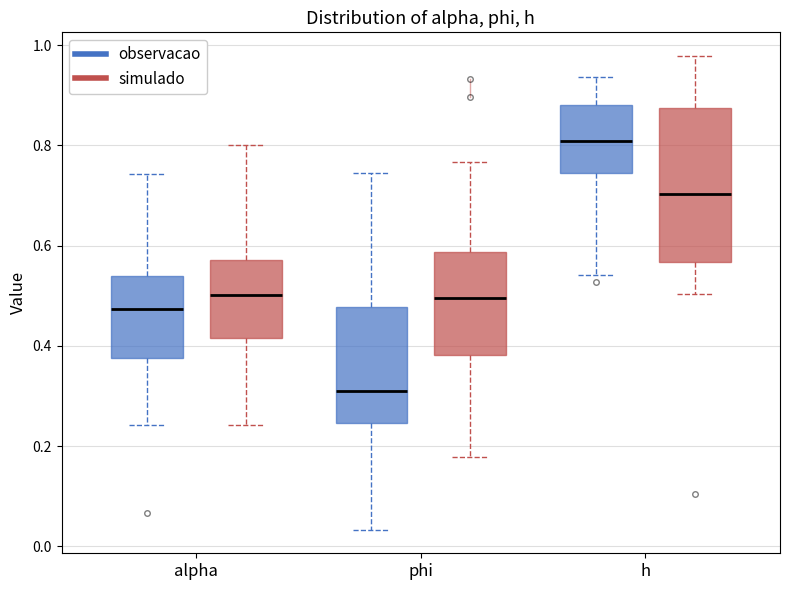

Which box is the tallest, from its lower edge to its upper edge?

h (simulado)